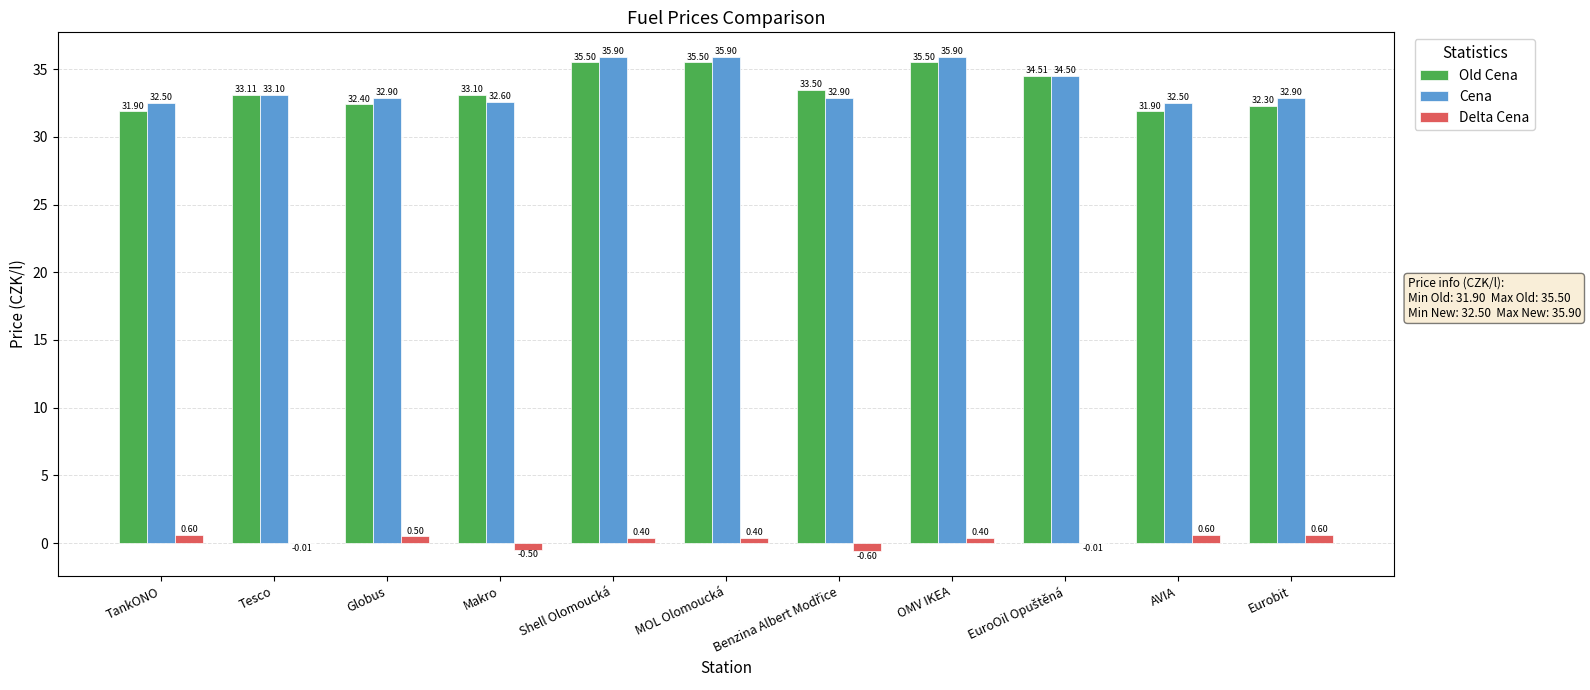

What is the total value across all series at AVIA?

65.0